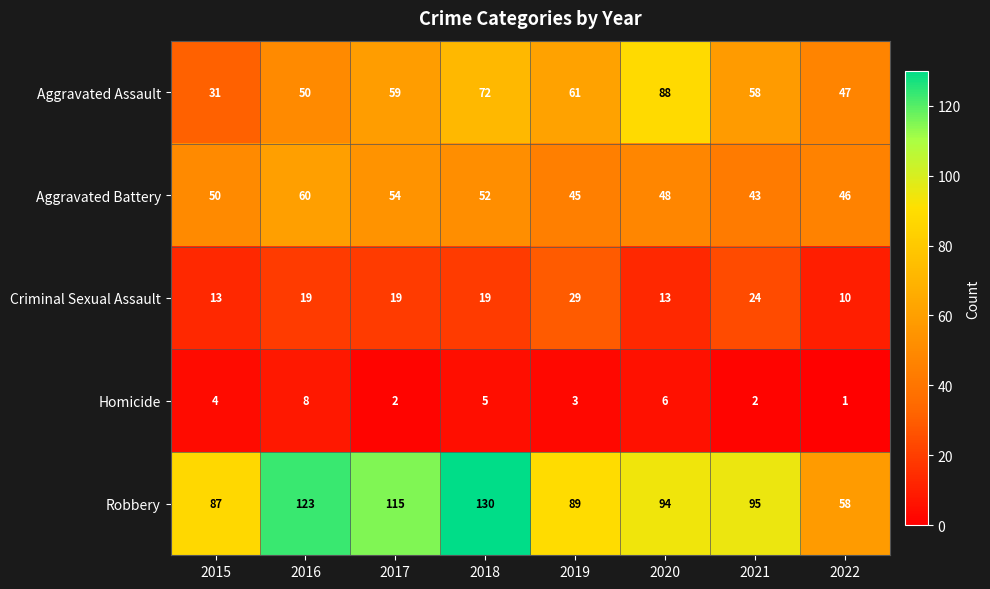

At which label does Homicide reach its peak?

2016